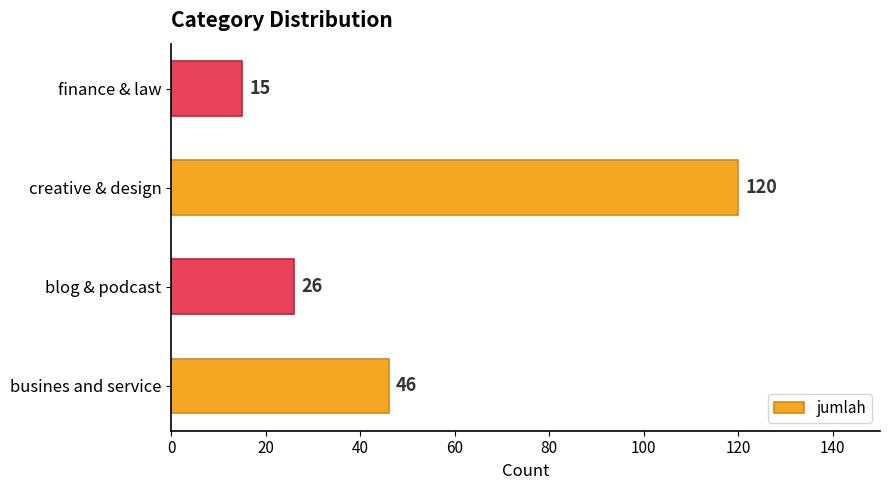

The chart shows a value of 82 at busines and service. True or false?

False